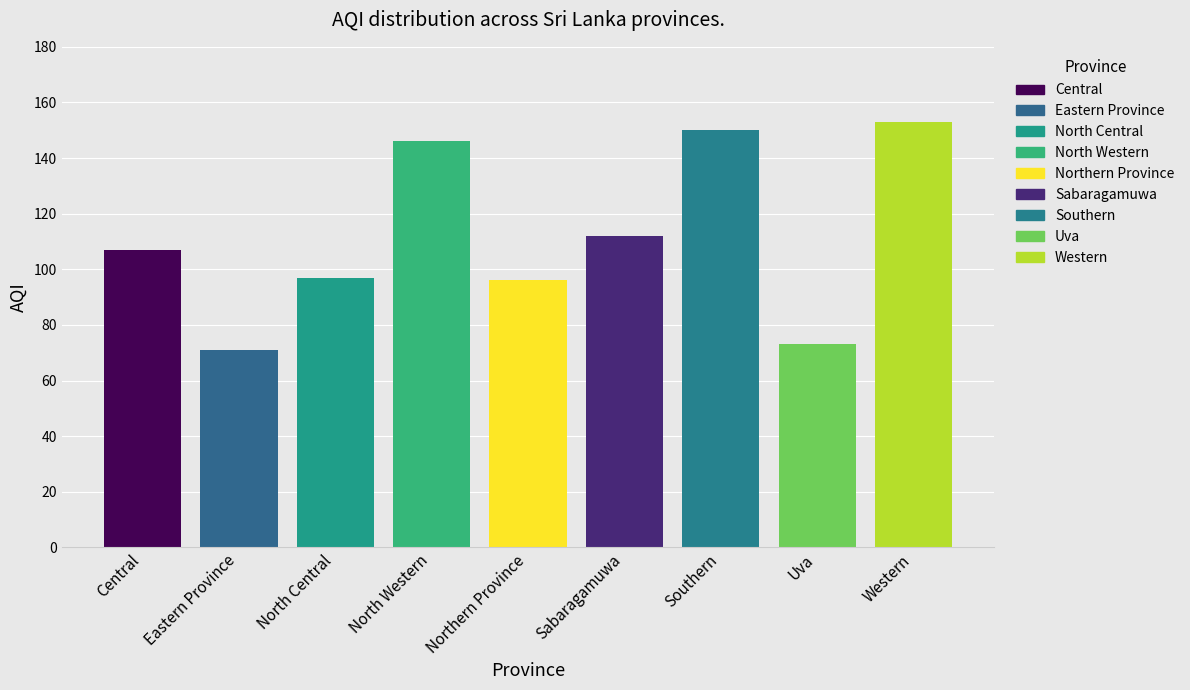

List the labels in order of value, largest first.

Western, Southern, North Western, Sabaragamuwa, Central, North Central, Northern Province, Uva, Eastern Province